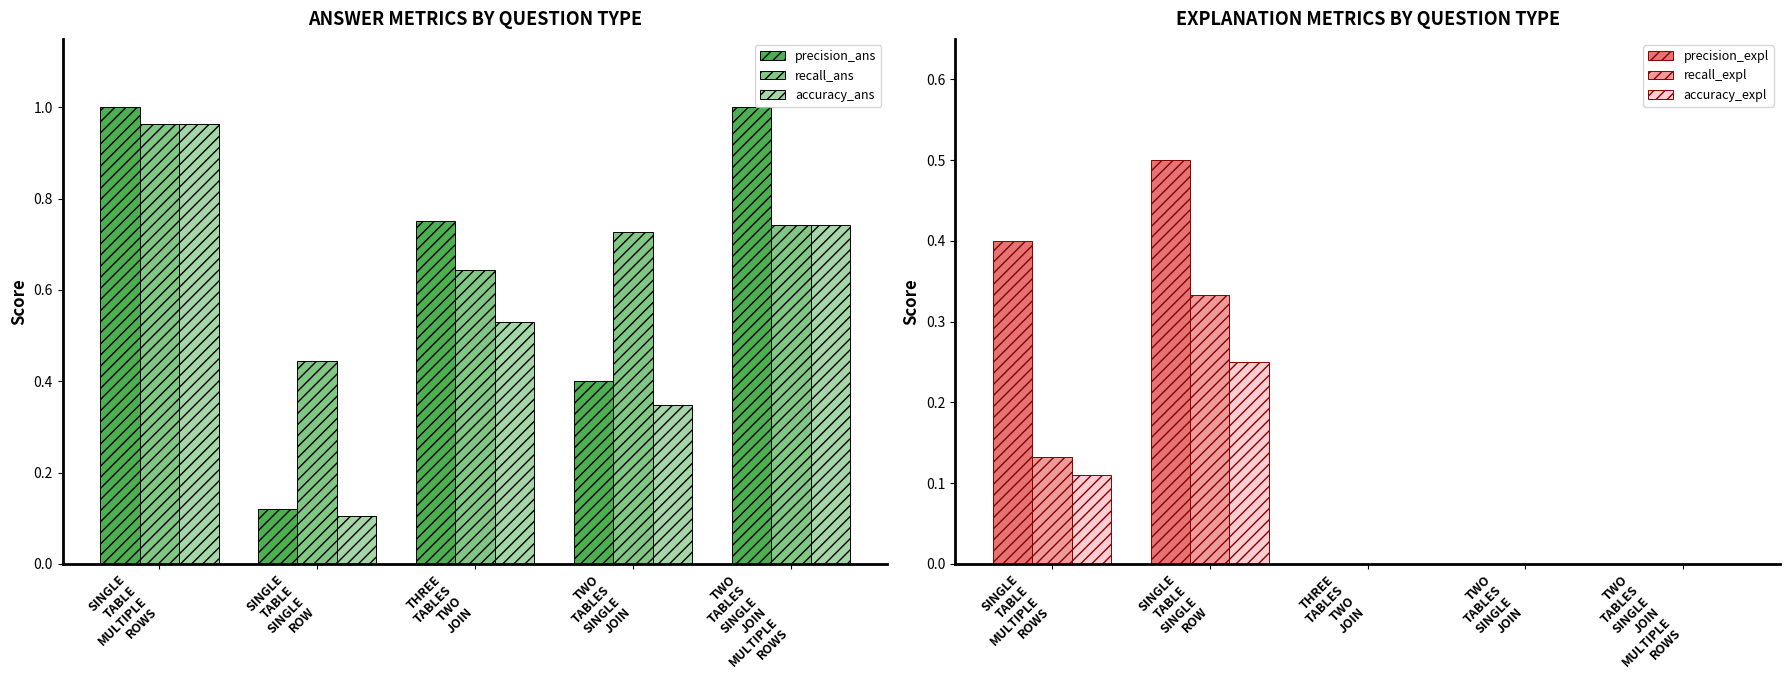

Is the value of precision_ans at TWO
TABLES
SINGLE
JOIN
MULTIPLE
ROWS greater than the value of precision_expl at THREE
TABLES
TWO
JOIN?

Yes